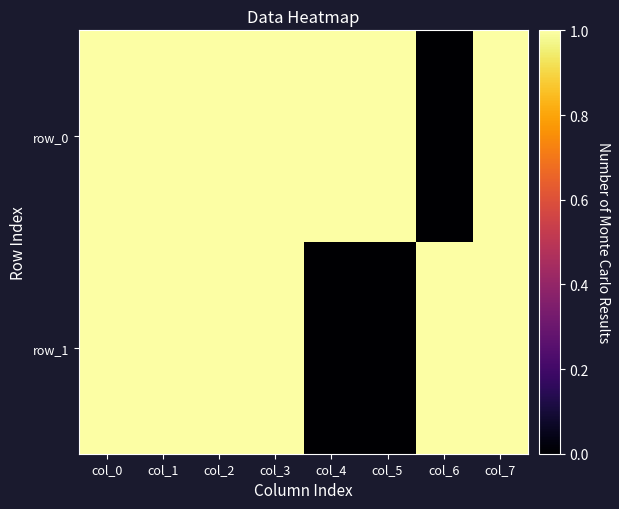

How many data points does each series have?

8